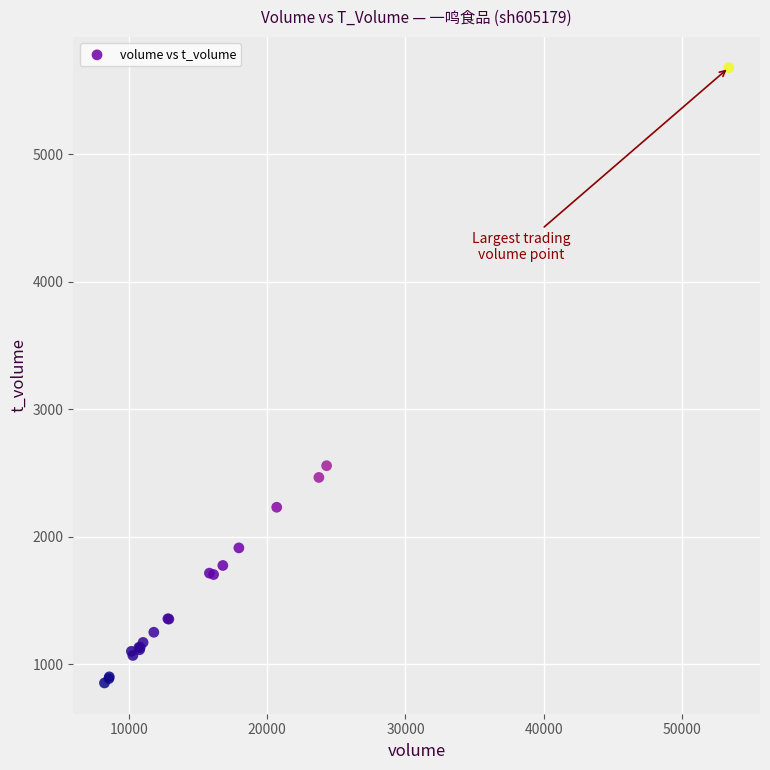

What Y value in the scatter plot is closest to 3266?

2557